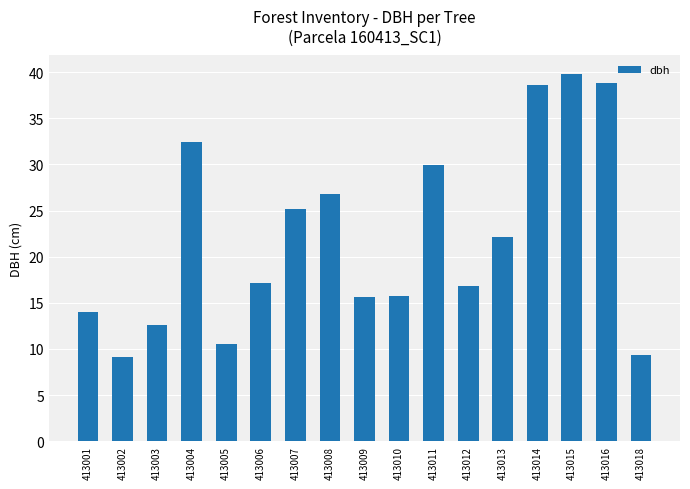

What is the smallest value displayed?

9.2